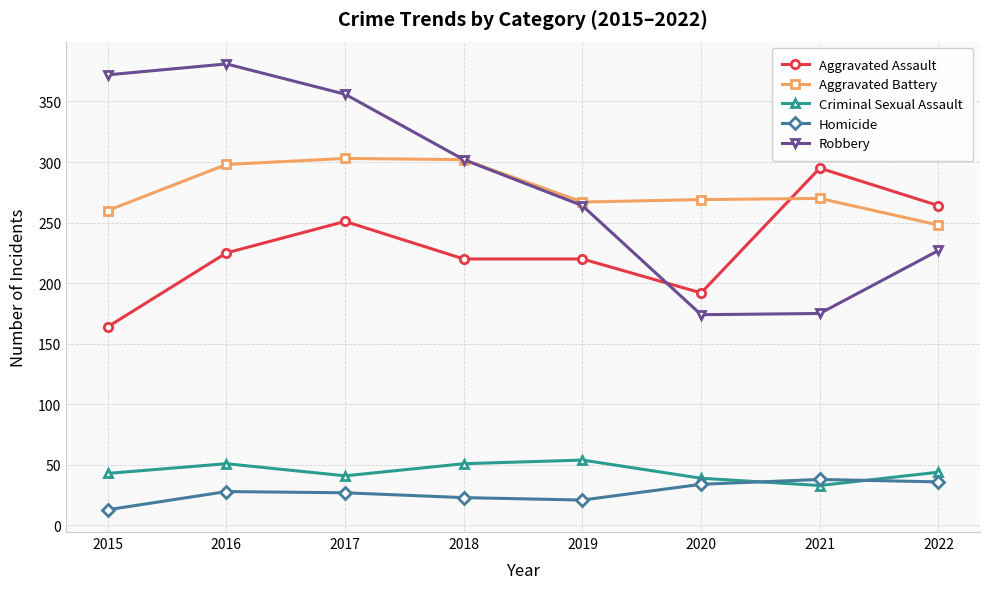

Which series has the largest range (max minus min)?

Robbery